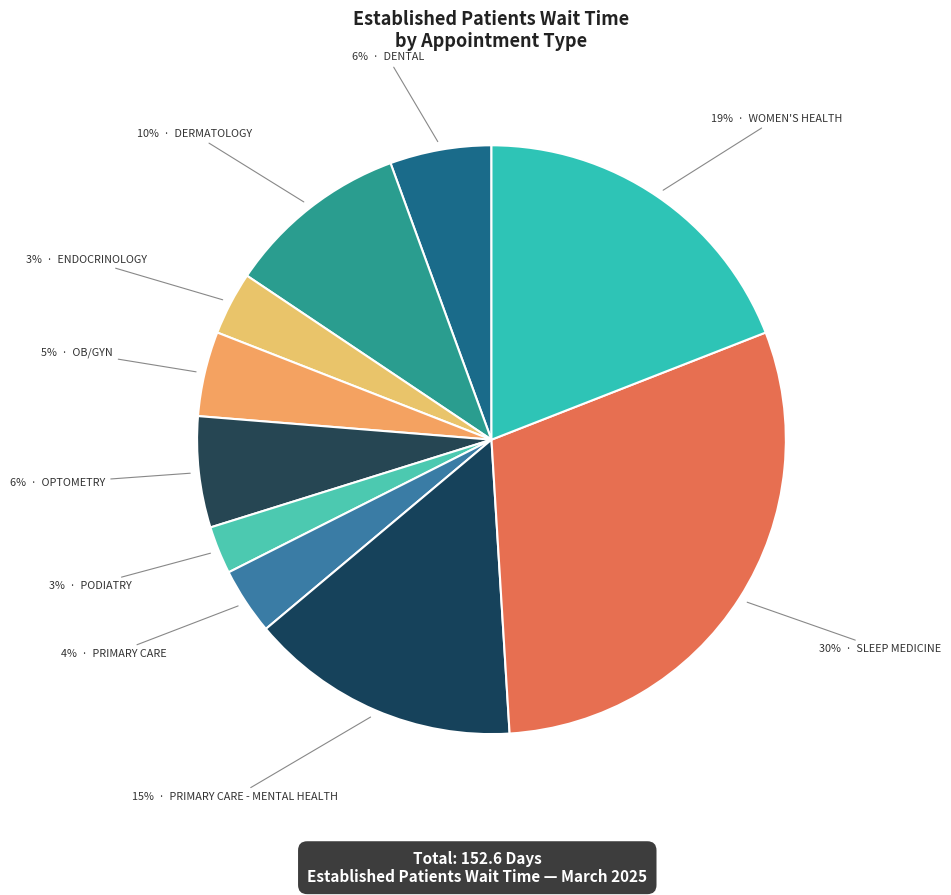

How many segments does this pie chart have?

10